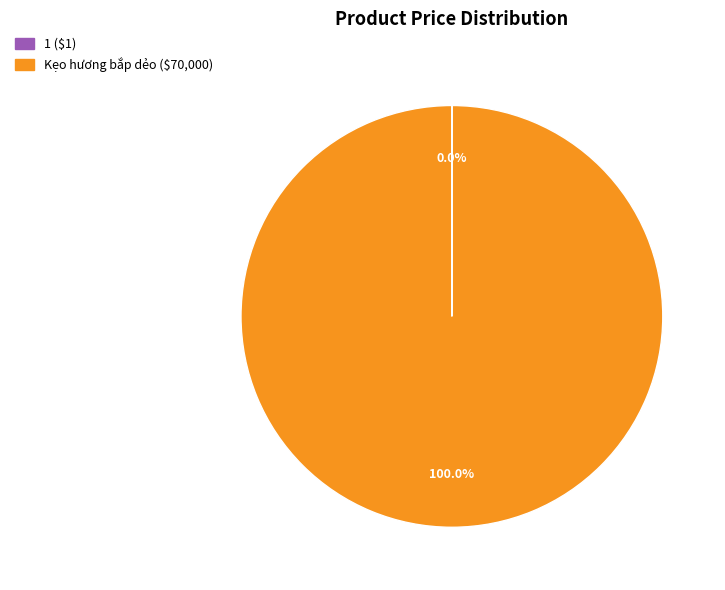

To the nearest percent, what is the average slice percentage?

50%